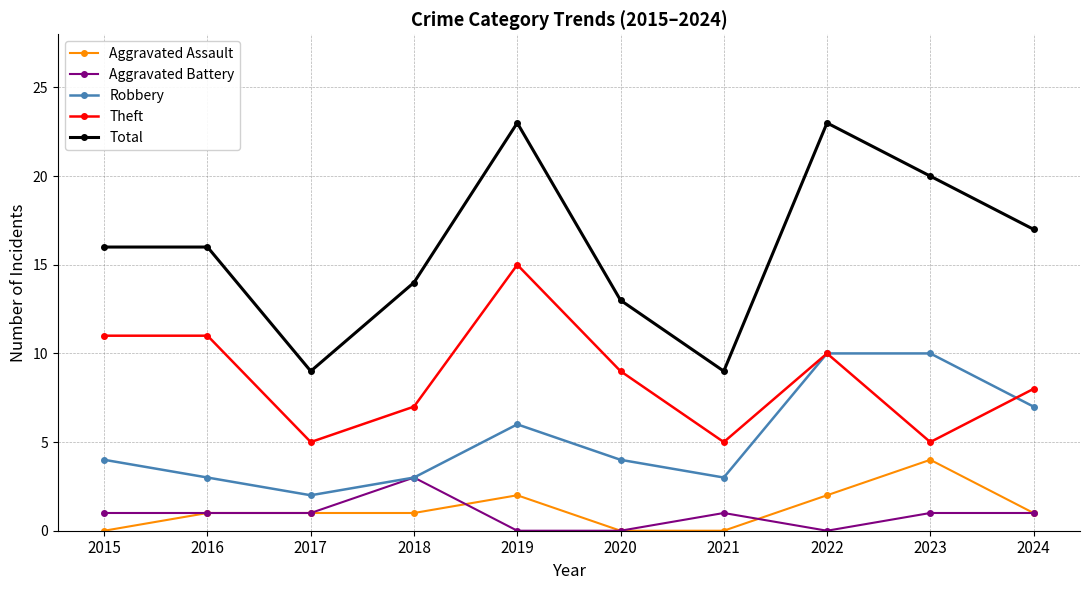

What is the sum of the Aggravated Battery values at 2017 and 2021?

2